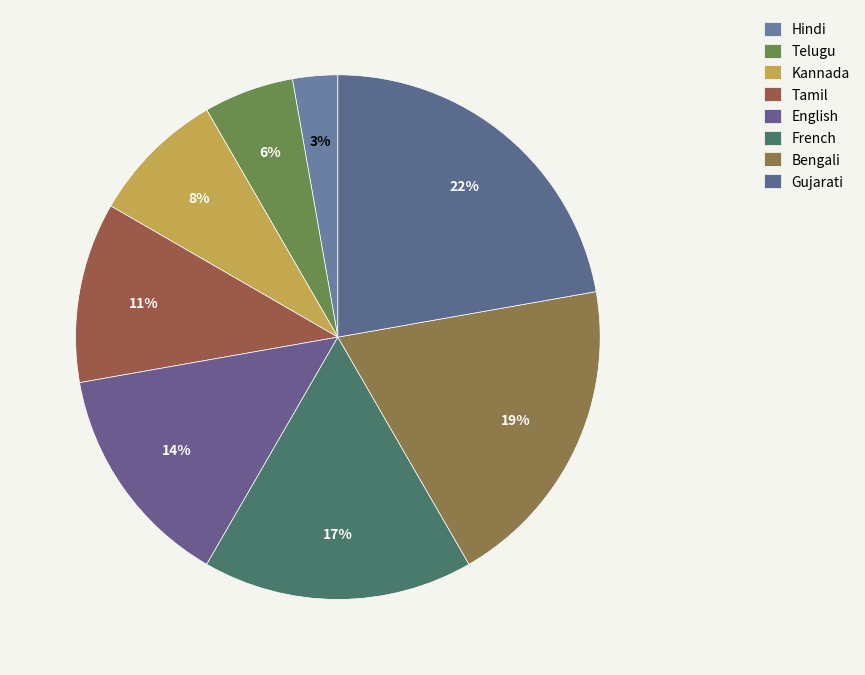

To the nearest percent, what is the difference between the largest and smallest slice percentages?

19%